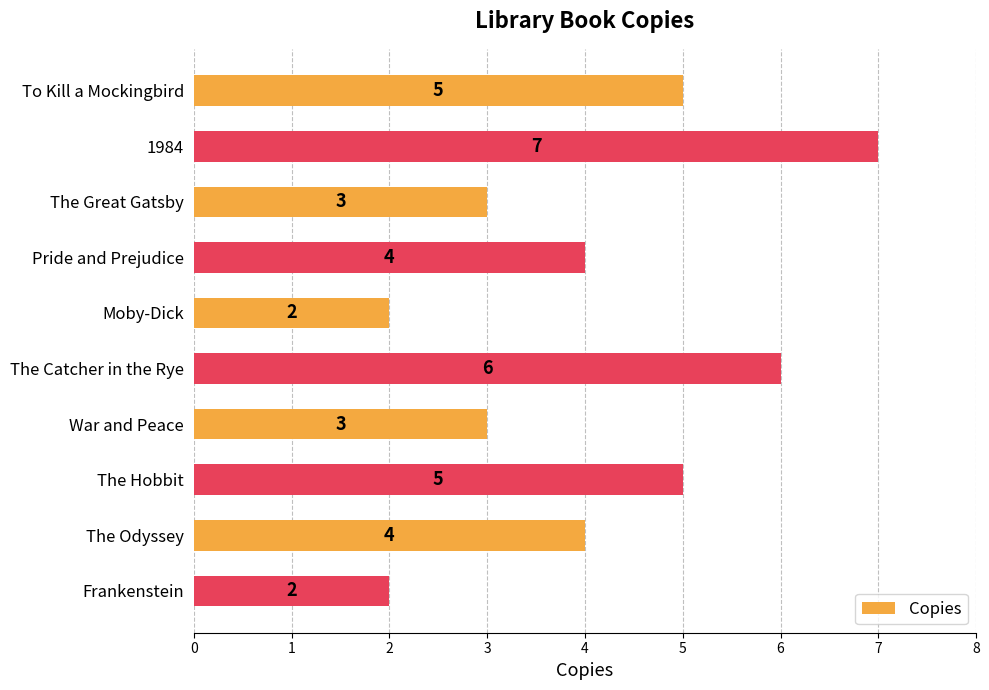

What is the minimum value shown in the chart?

2